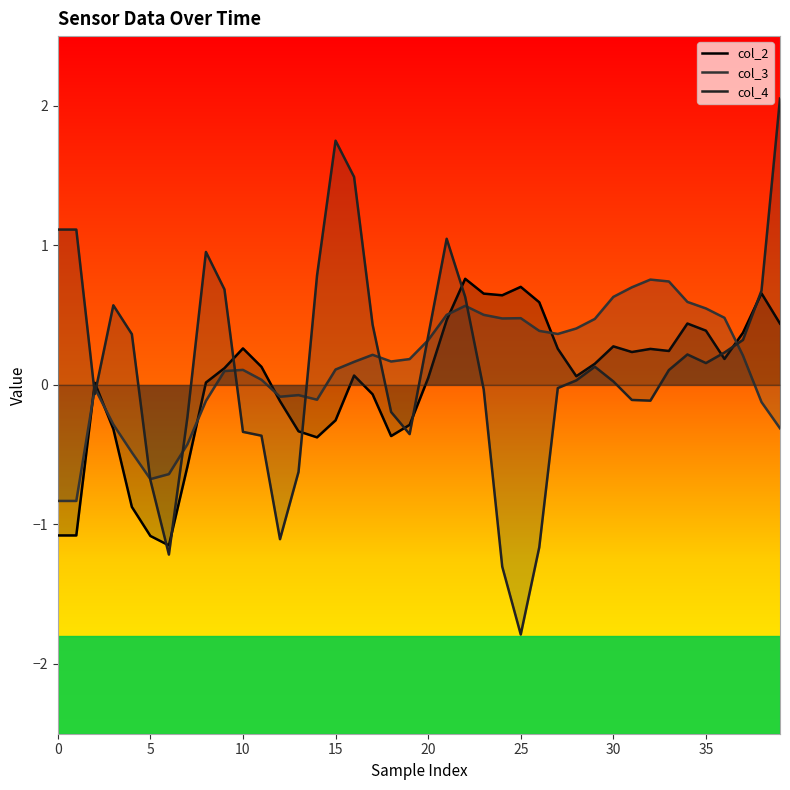

Where does the col_3 series first go above 0?

9